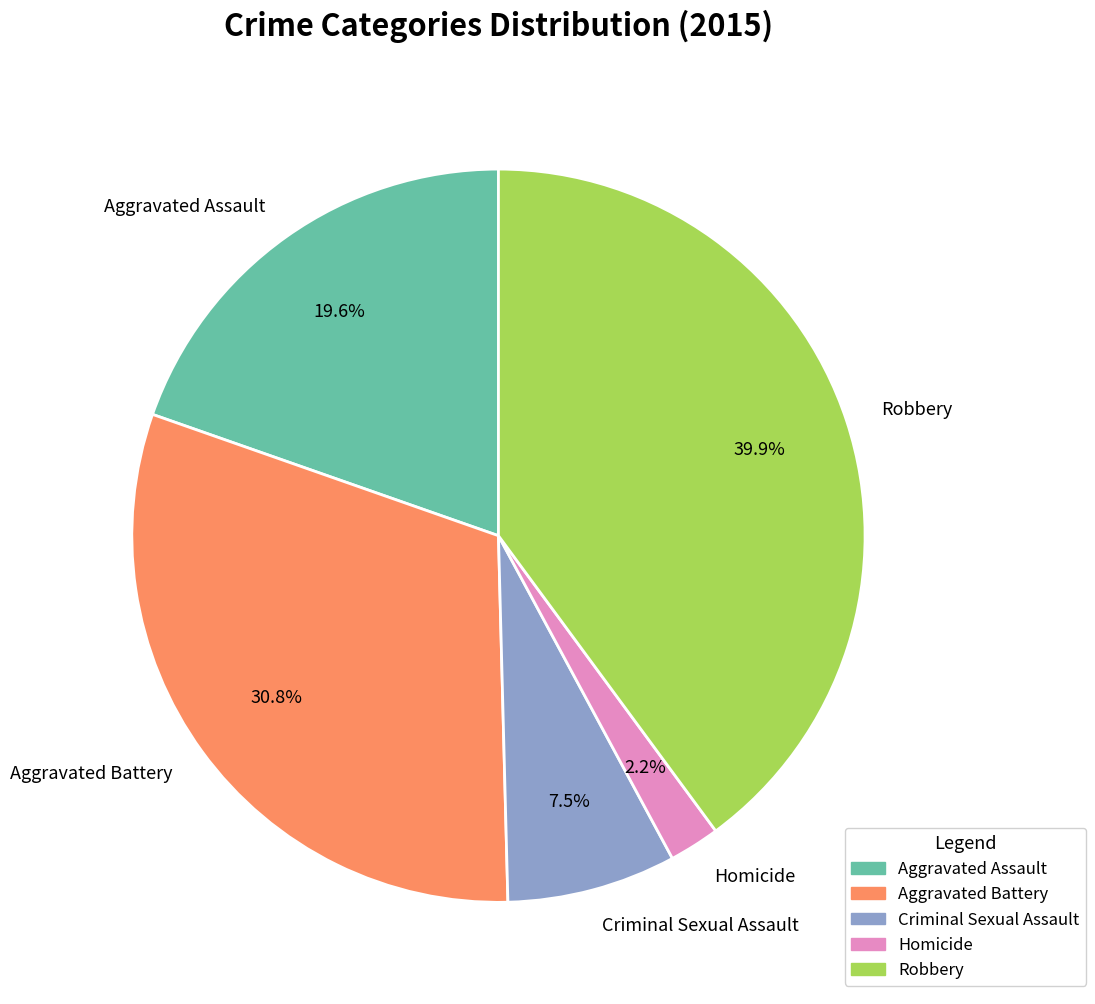

Which has a higher value, Criminal Sexual Assault or Homicide?

Criminal Sexual Assault